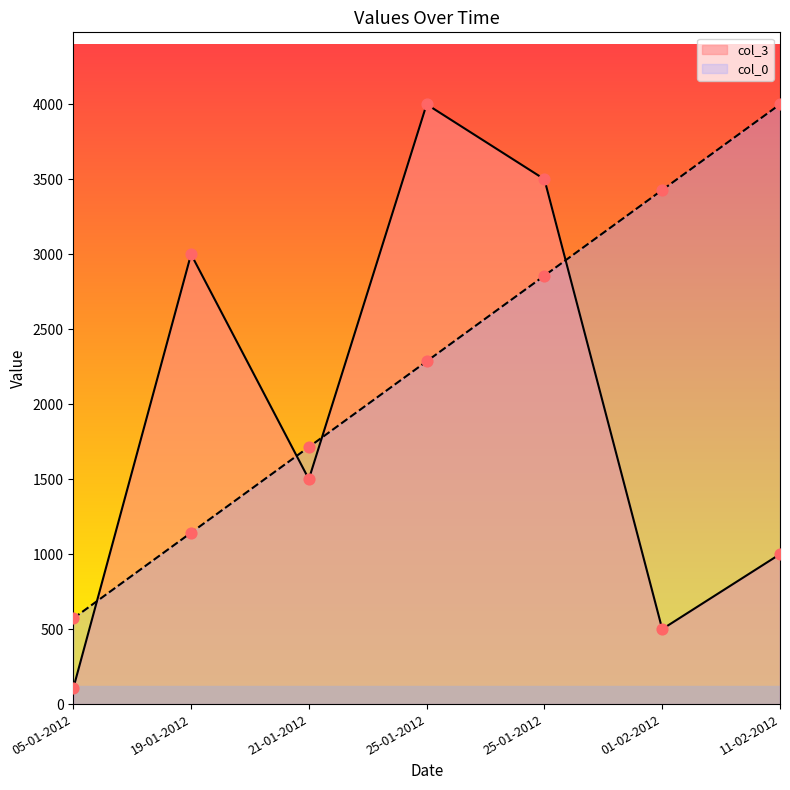

What is the total value across all series at 25-01-2012?

6285.7